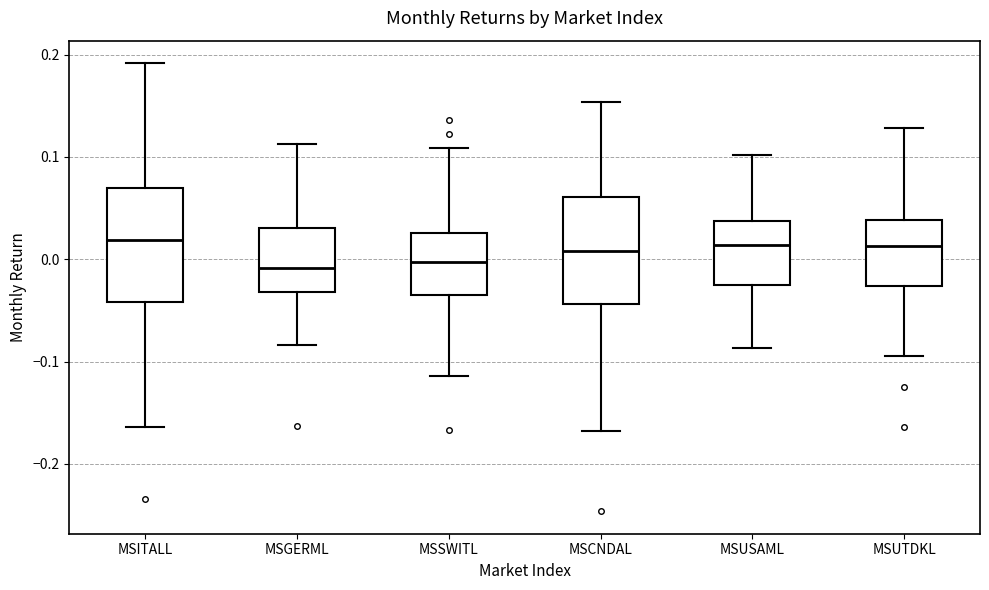

Reading left to right, transcribe this box plot: for each box, give where its median line is, the range the box spans, and where its two whiskers end, as read against the y-axis. The values are not printed on the chart, so give them approximately, as read against the axis.

MSITALL: median 0.02, box -0.04 to 0.07, whiskers -0.16 to 0.19
MSGERML: median -0.01, box -0.03 to 0.03, whiskers -0.08 to 0.11
MSSWITL: median 0.00, box -0.03 to 0.03, whiskers -0.11 to 0.11
MSCNDAL: median 0.01, box -0.04 to 0.06, whiskers -0.17 to 0.15
MSUSAML: median 0.01, box -0.03 to 0.04, whiskers -0.09 to 0.10
MSUTDKL: median 0.01, box -0.03 to 0.04, whiskers -0.09 to 0.13